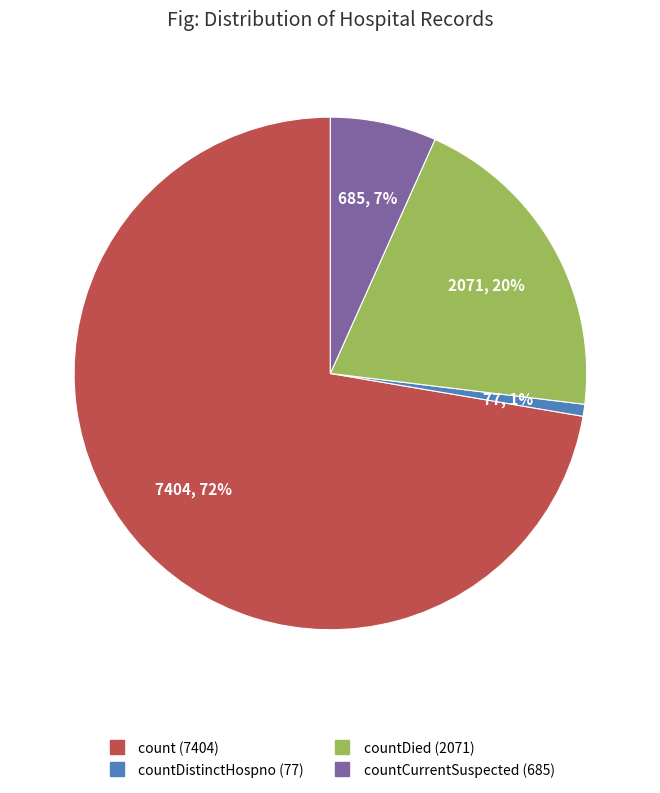

To the nearest percent, what is the average slice percentage?

25%